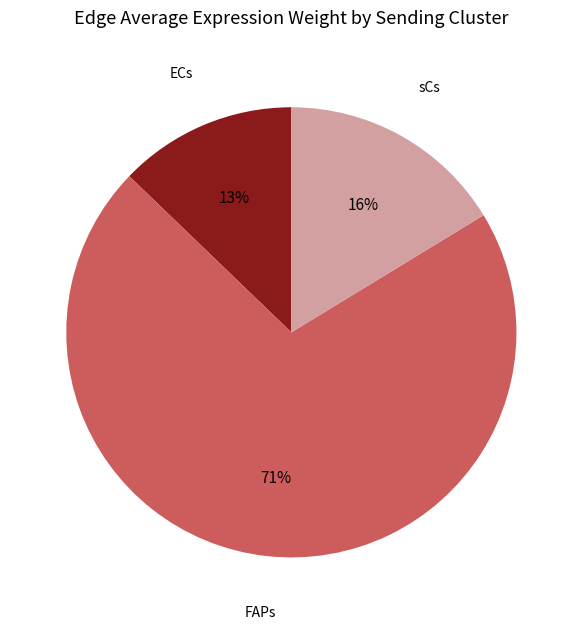

Rank the categories by value from highest to lowest.

FAPs, sCs, ECs